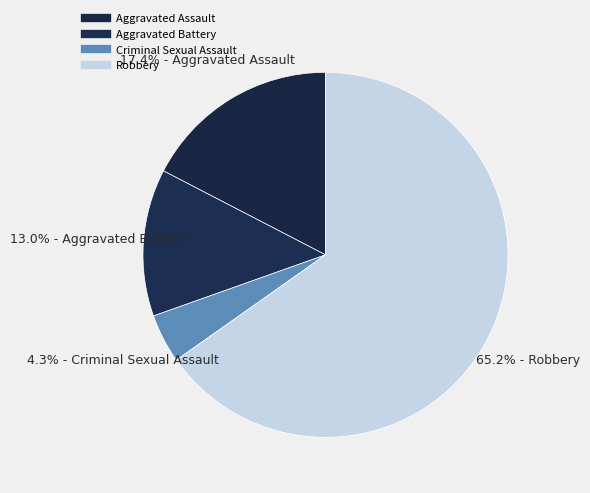

True or false: Aggravated Battery accounts for 7% of the total.

False